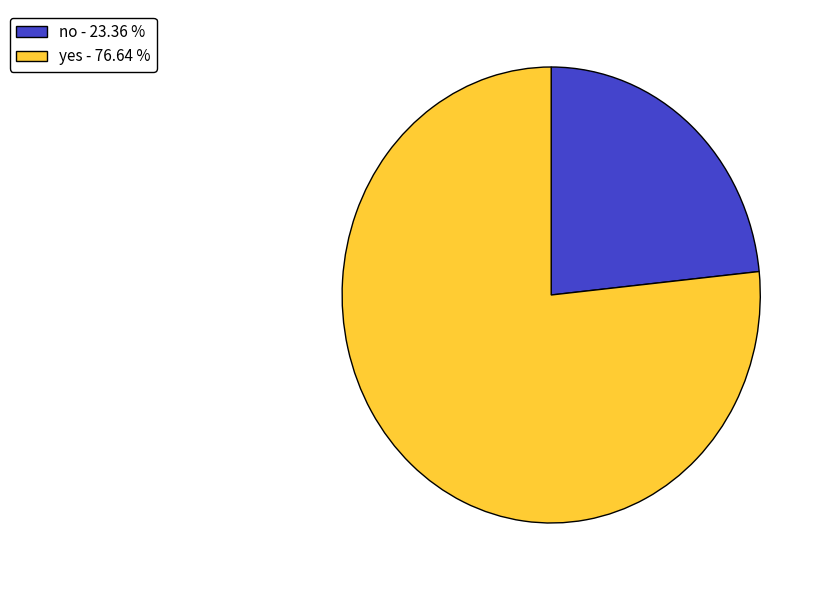

Is the sum of yes - 76.64 % and no - 23.36 % greater than half?

Yes